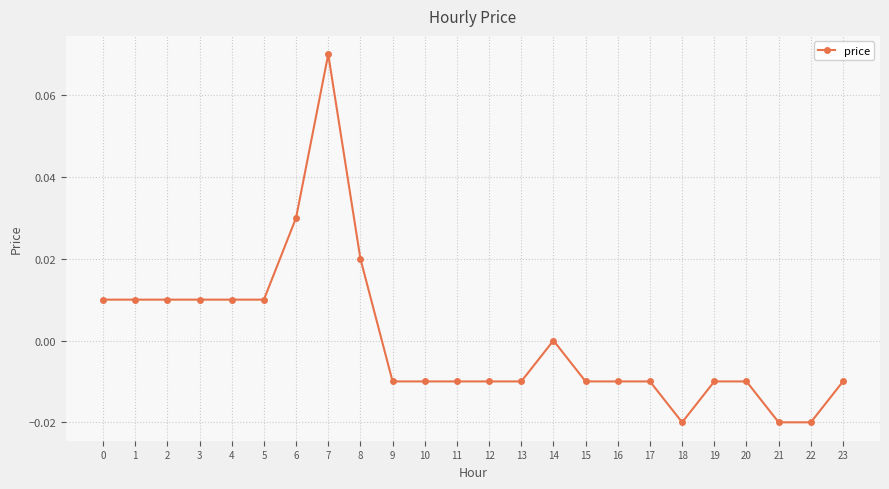

How many categories are shown in the chart?

24